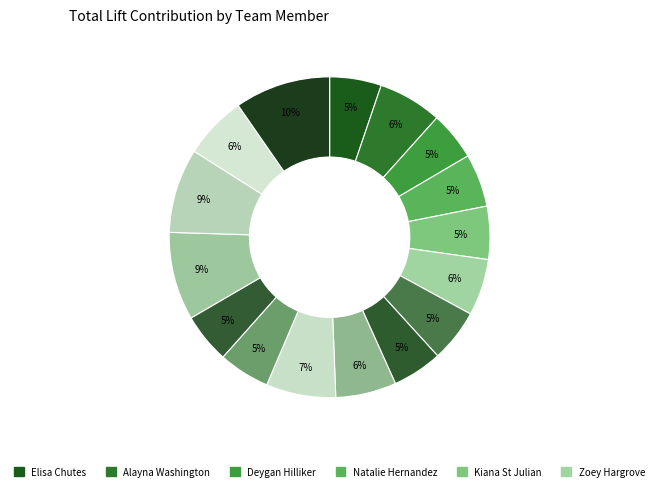

What is the largest slice in the pie chart?

Aliyah Allison